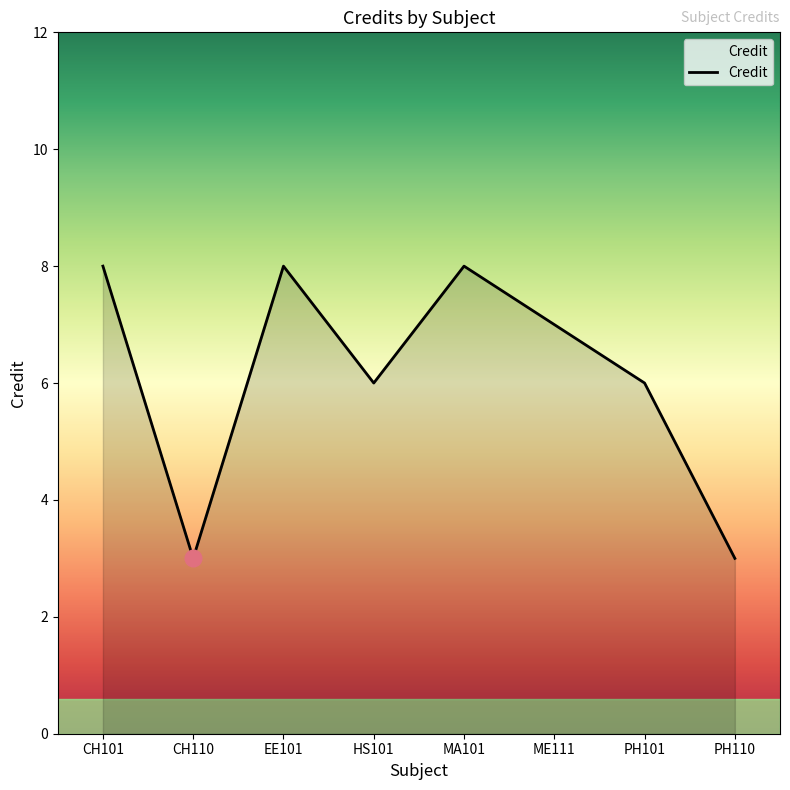

Reading left to right, what are all the values shown in this chart?

8	3	8	6	8	7	6	3